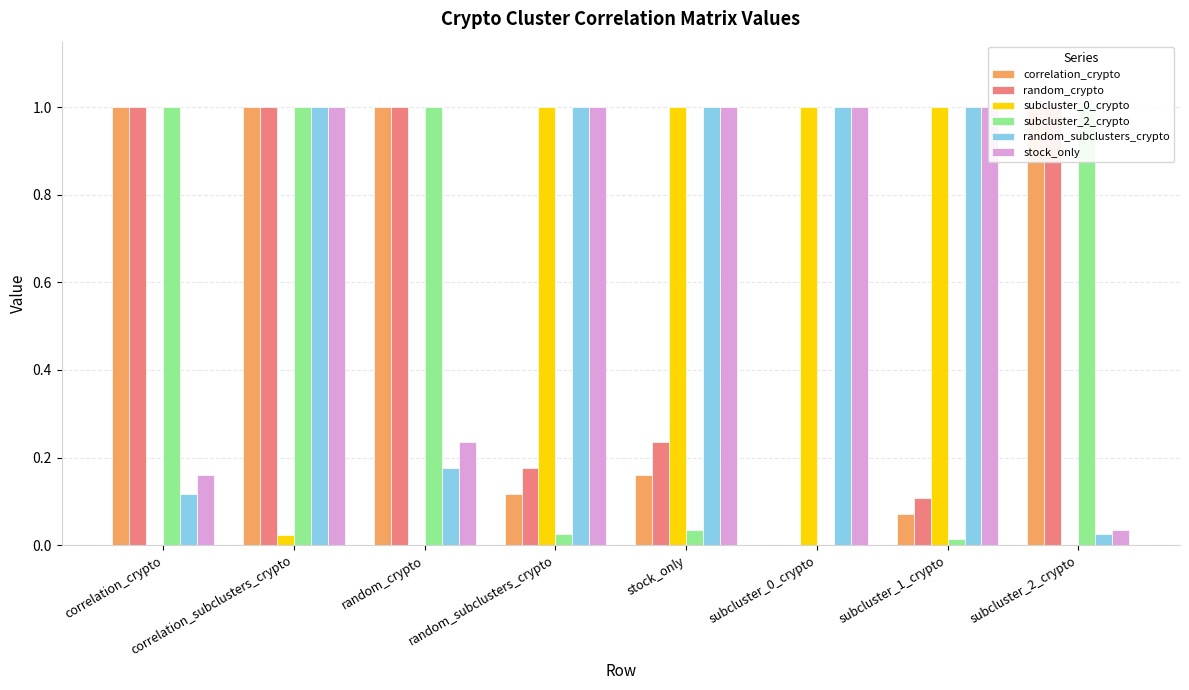

Rank the categories by subcluster_0_crypto value from lowest to highest.

subcluster_2_crypto, correlation_crypto, random_crypto, correlation_subclusters_crypto, random_subclusters_crypto, stock_only, subcluster_0_crypto, subcluster_1_crypto